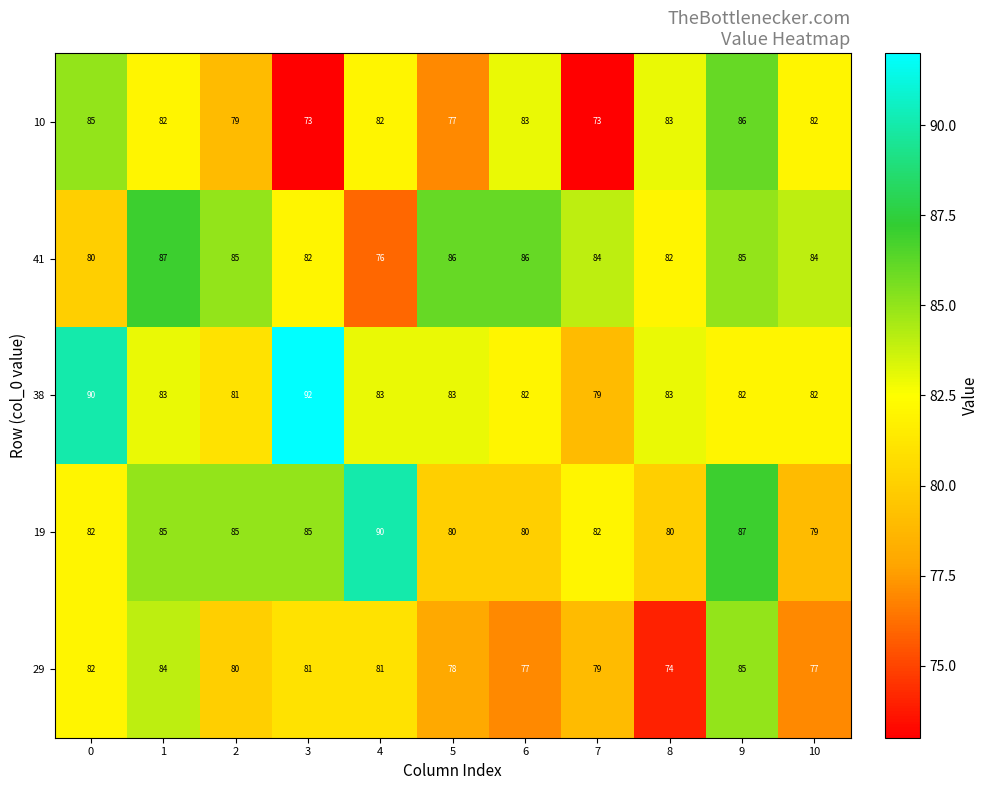

What is the approximate value of 19 at 6, to the nearest 10?

80